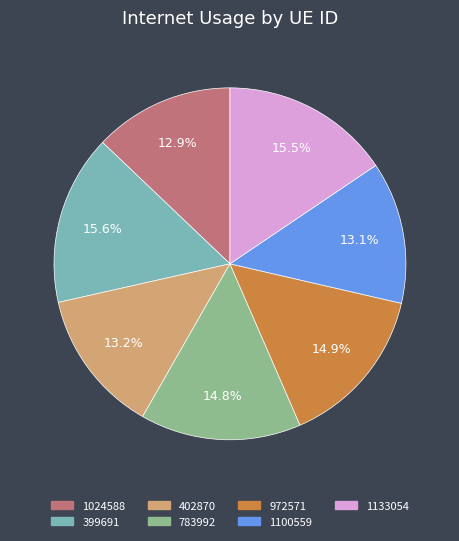

To the nearest percent, what portion does 1100559 represent?

13%